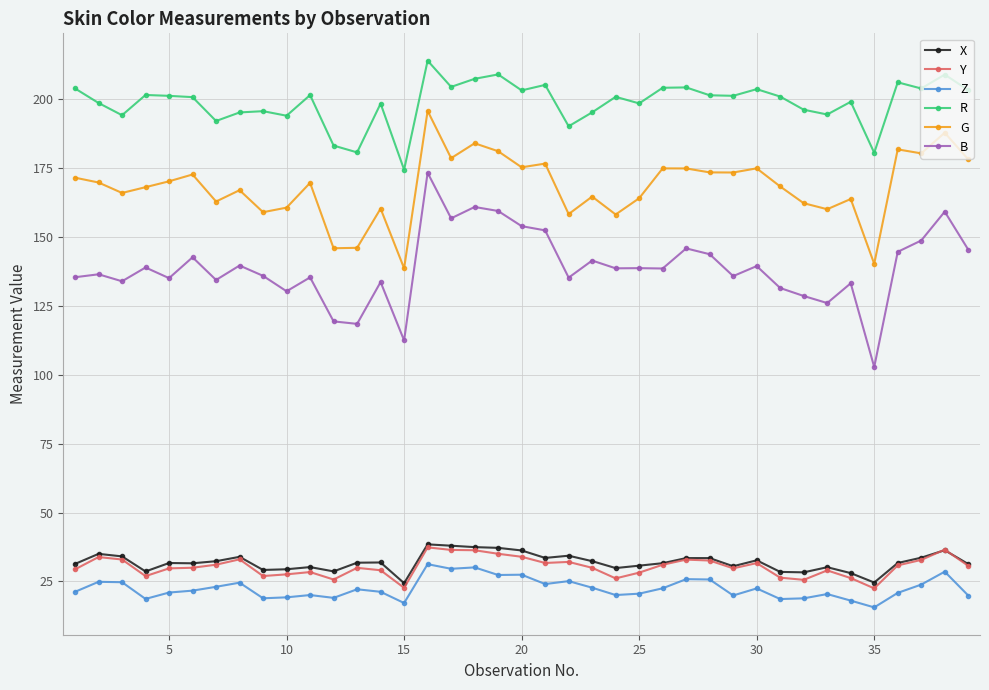

True or false: Z and Y intersect in this chart.

False